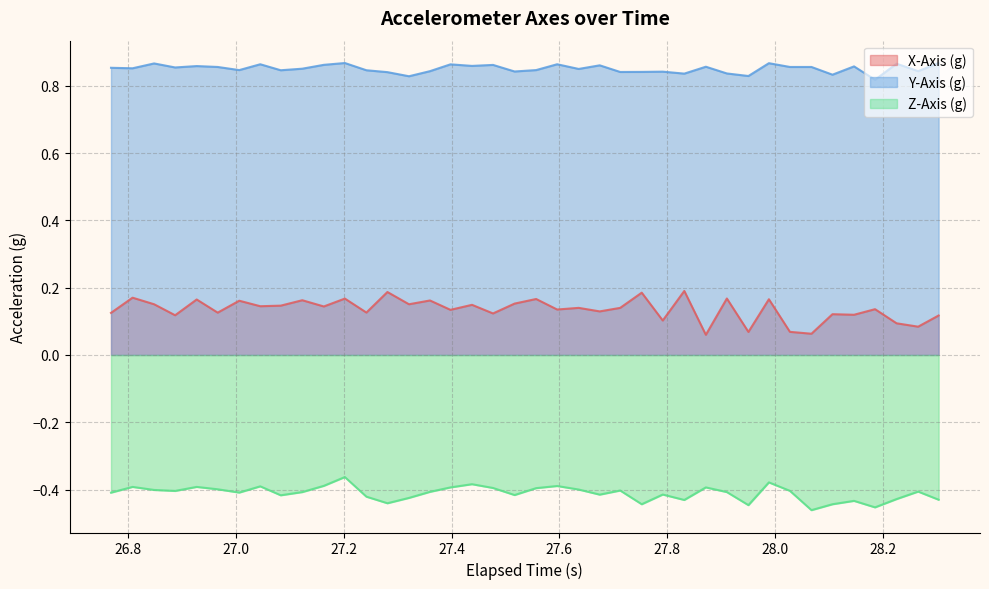

Which series has the largest range (max minus min)?

X-Axis (g)